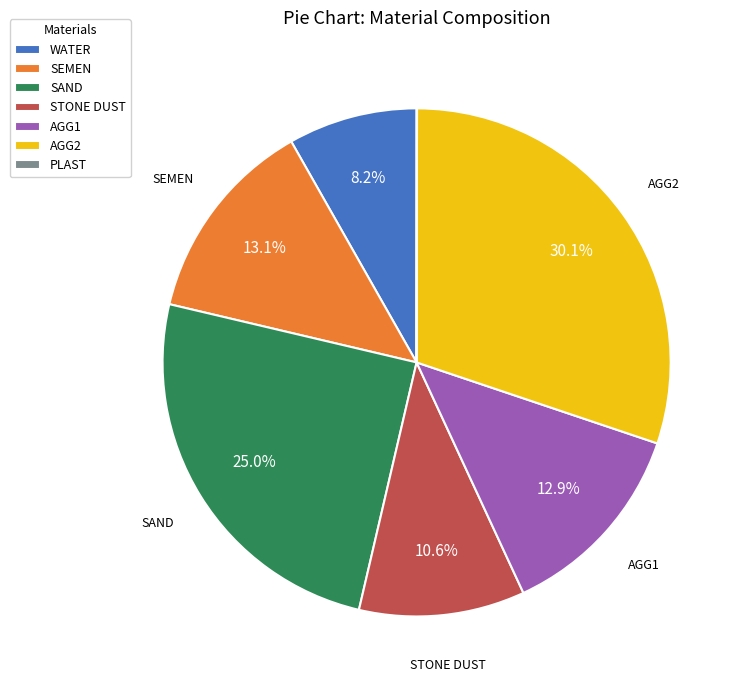

What percentage do WATER and AGG1 together represent?

21.1%